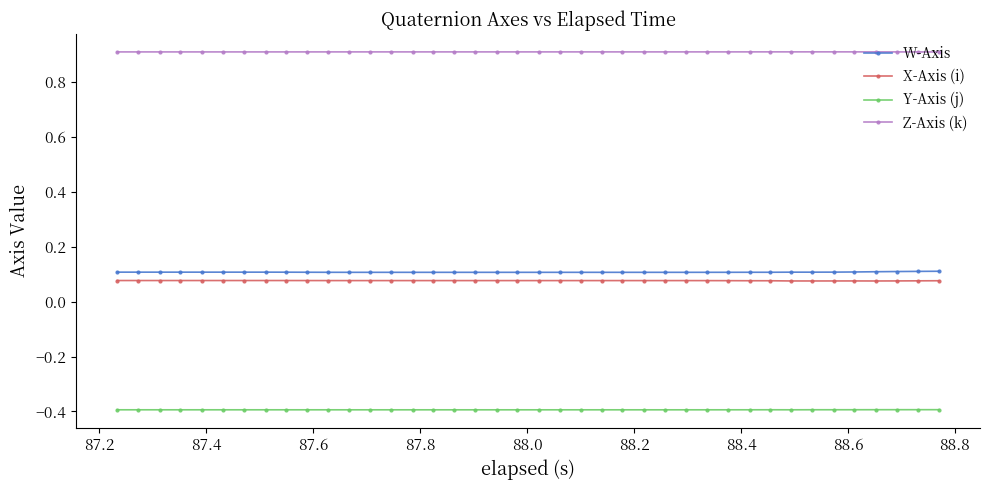

What is the lowest value of the Z-Axis (k) series?

0.9